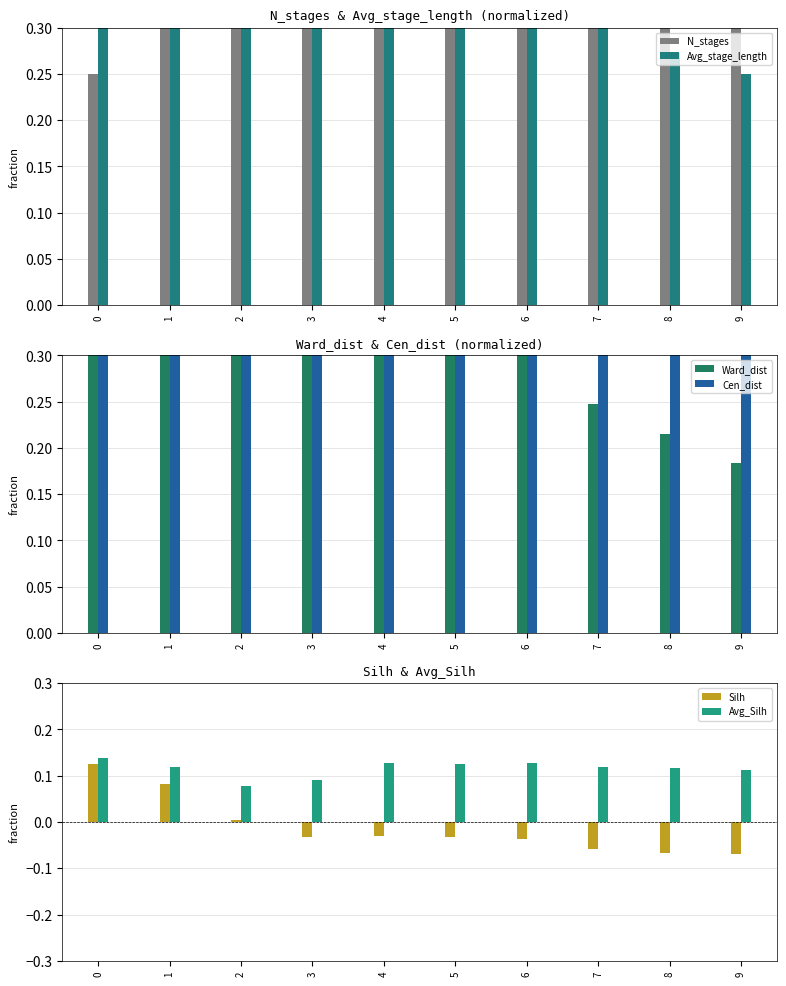

What is the value of the Cen_dist bar at the 9th from the left?

0.8